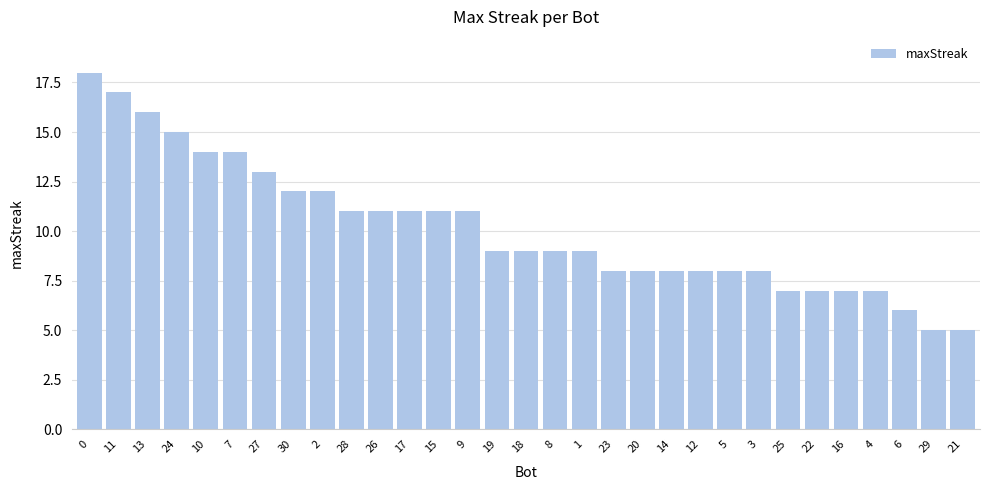

Reading left to right, list all the values displayed in this chart.

0=18	11=17	13=16	24=15	10=14	7=14	27=13	30=12	2=12	28=11	26=11	17=11	15=11	9=11	19=9	18=9	8=9	1=9	23=8	20=8	14=8	12=8	5=8	3=8	25=7	22=7	16=7	4=7	6=6	29=5	21=5